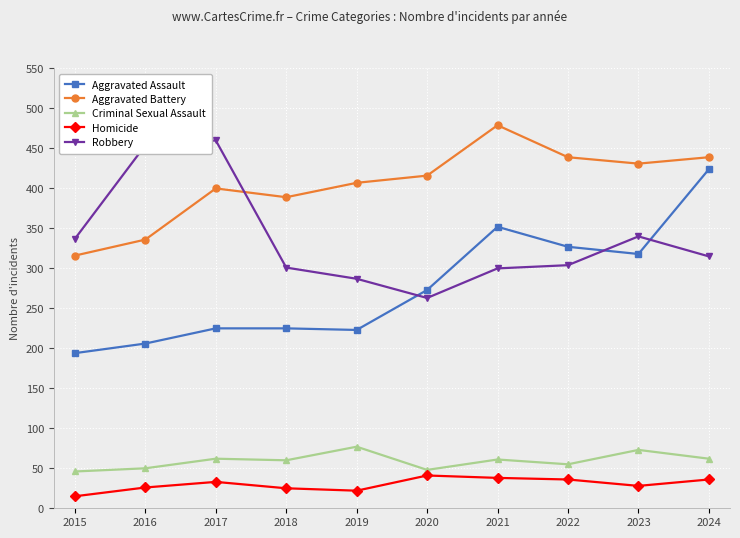

At which category does the chart reach its minimum across all series?

2015